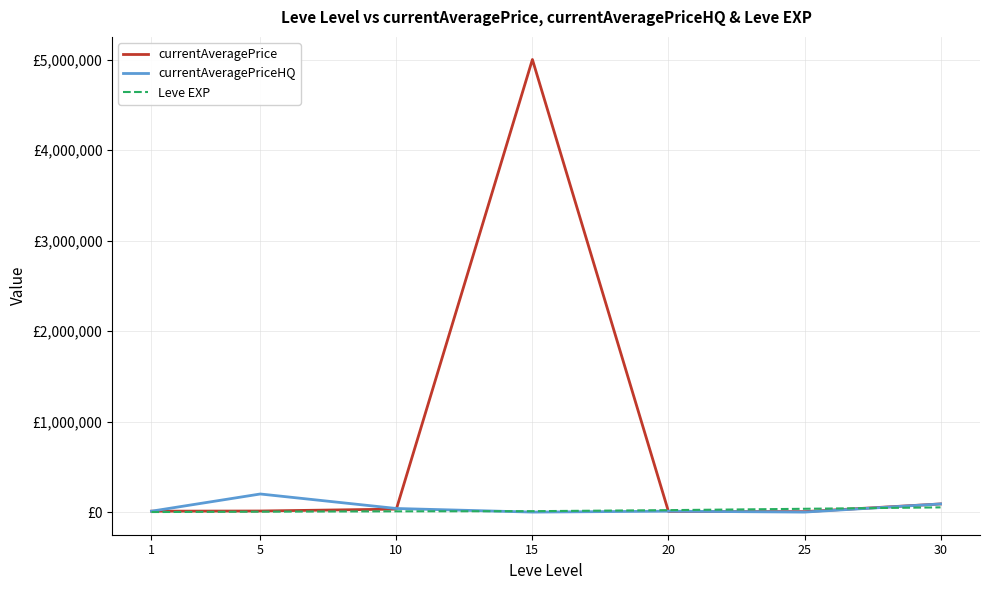

Does the chart have visible grid lines?

Yes